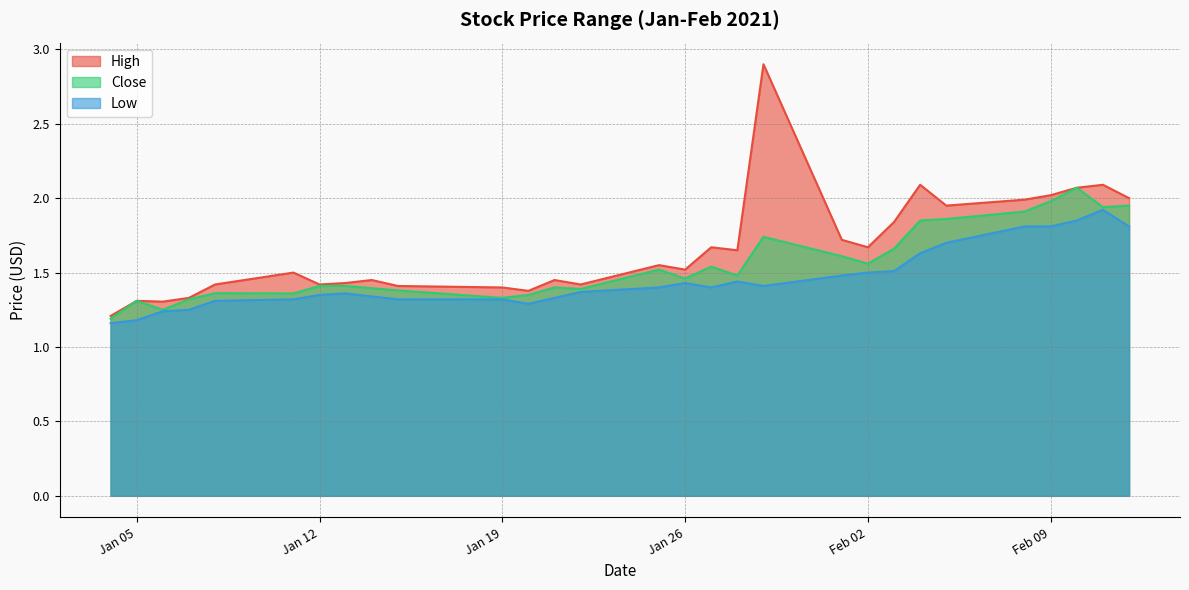

What is the maximum value shown in the chart?

2.9